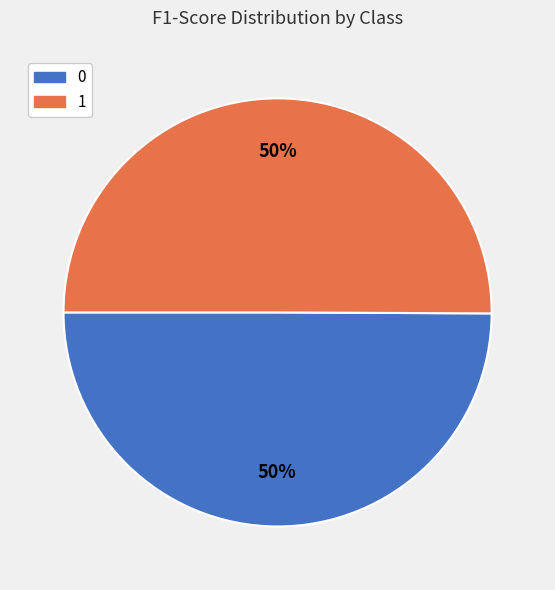

Is the sum of 0 and 1 greater than half?

Yes